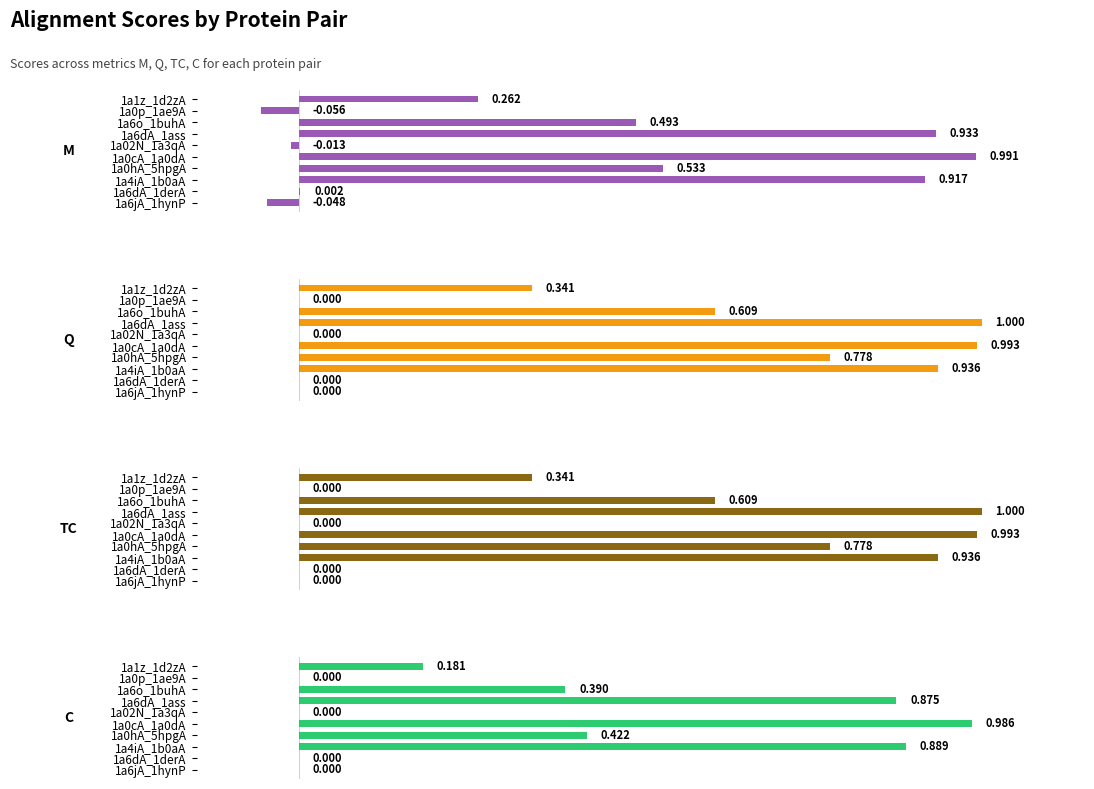

True or false: TC has a value of 0.3 at 1a6o_1buhA.

False